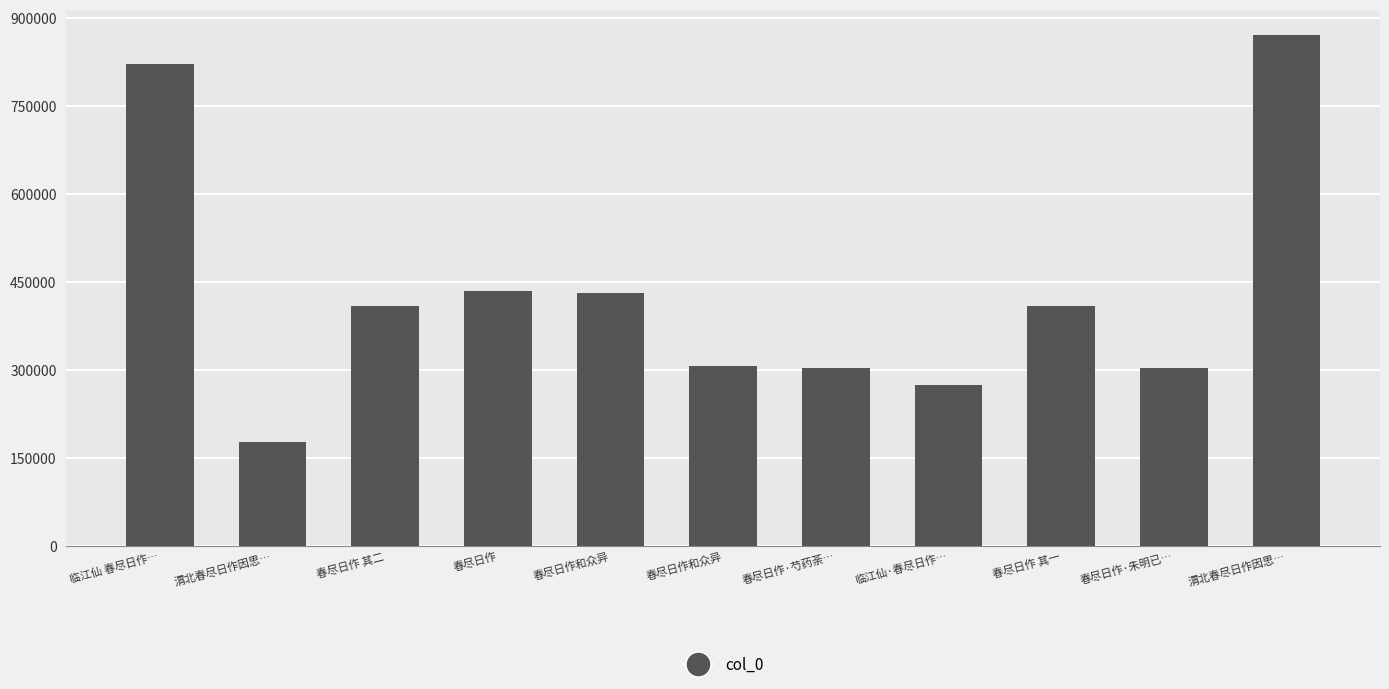

What is the label of the 5th bar from the left?

春尽日作和众异